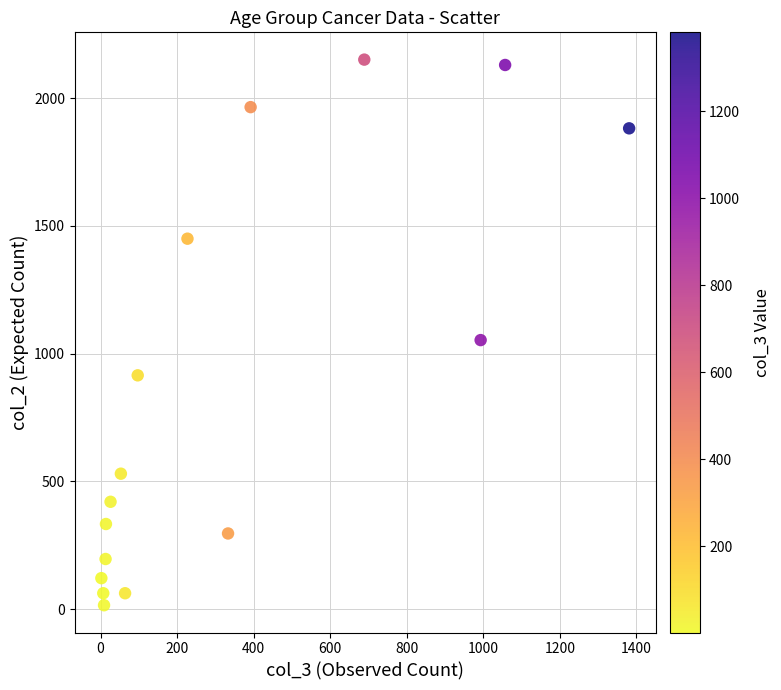

What Y value in the scatter plot is closest to 1083?

1053